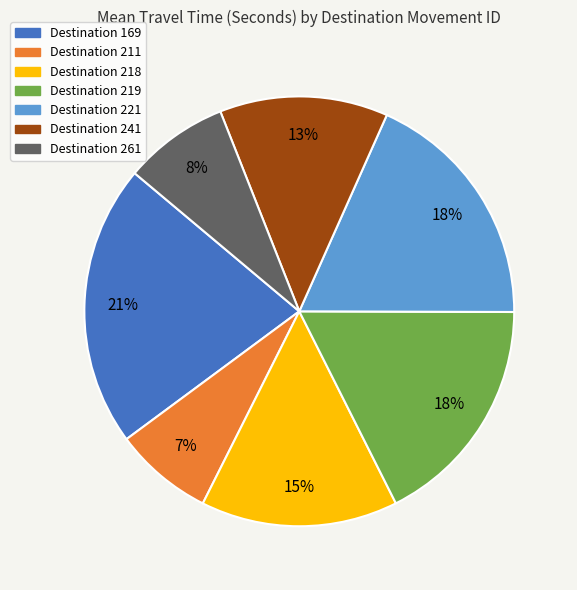

Does any single category account for the majority?

No